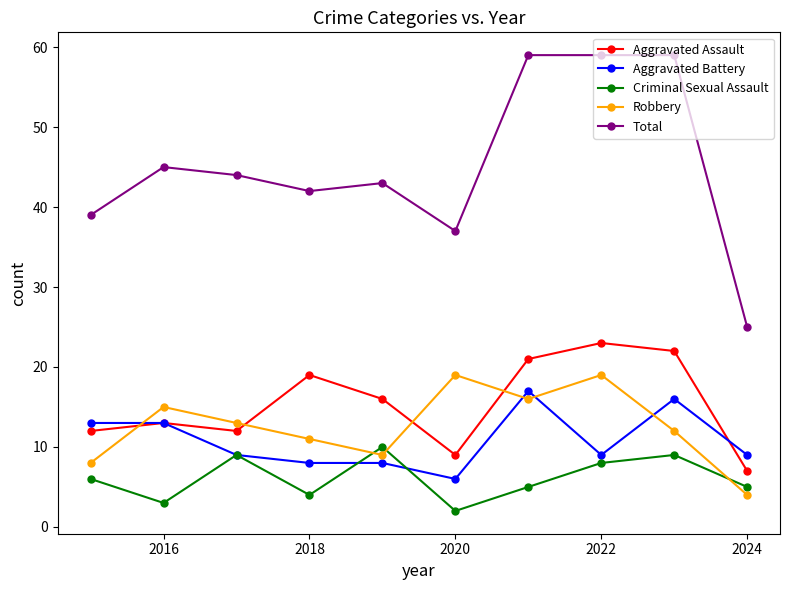

Which series has the largest total across all categories?

Total